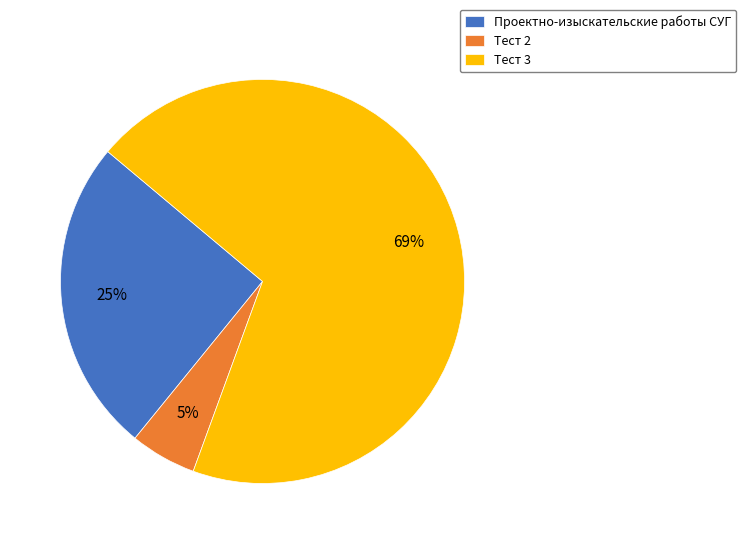

What percentage is the Проектно-изыскательские работы СУГ slice, to the nearest percent?

25%